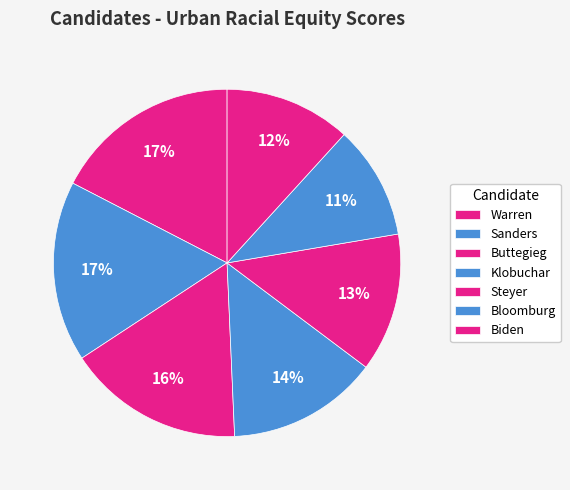

Do Biden and Steyer together represent more than half of the pie?

No